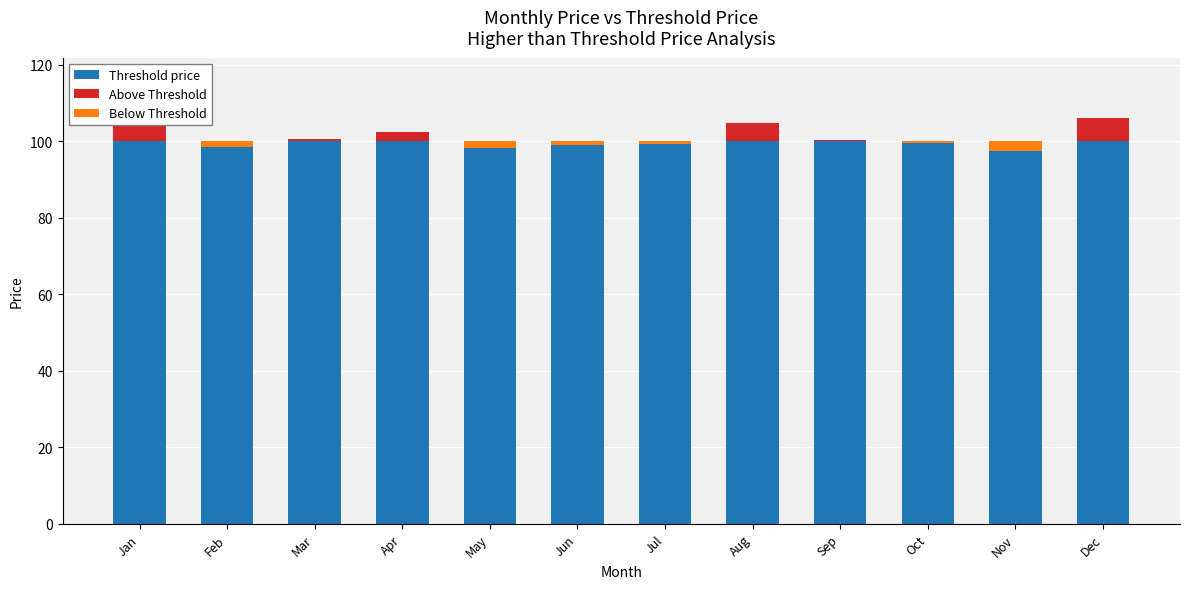

What are all the series names shown in the legend?

Threshold price, Above Threshold, Below Threshold